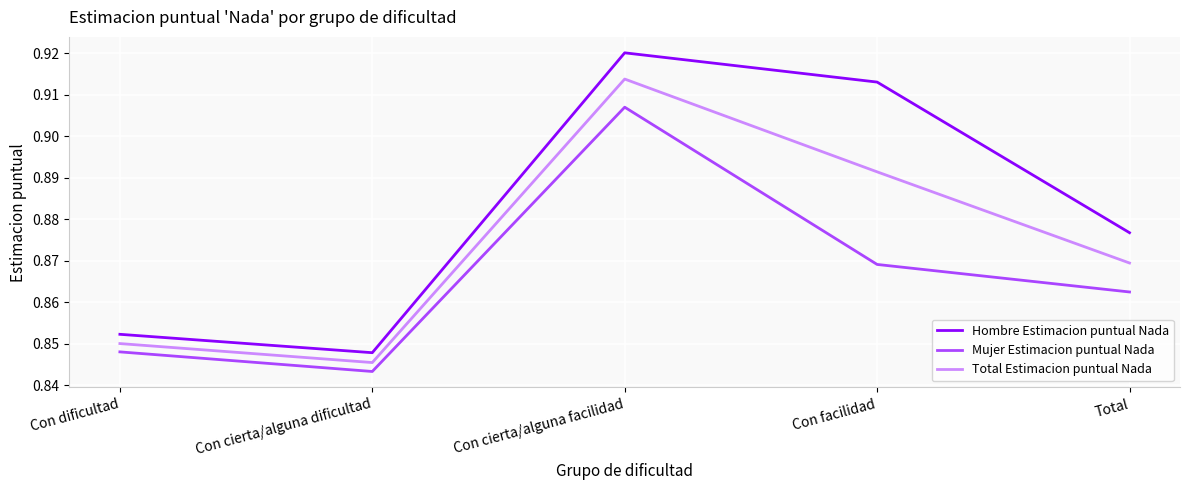

What is the difference between the Hombre Estimacion puntual Nada values at Con facilidad and Con cierta/alguna dificultad?

0.1